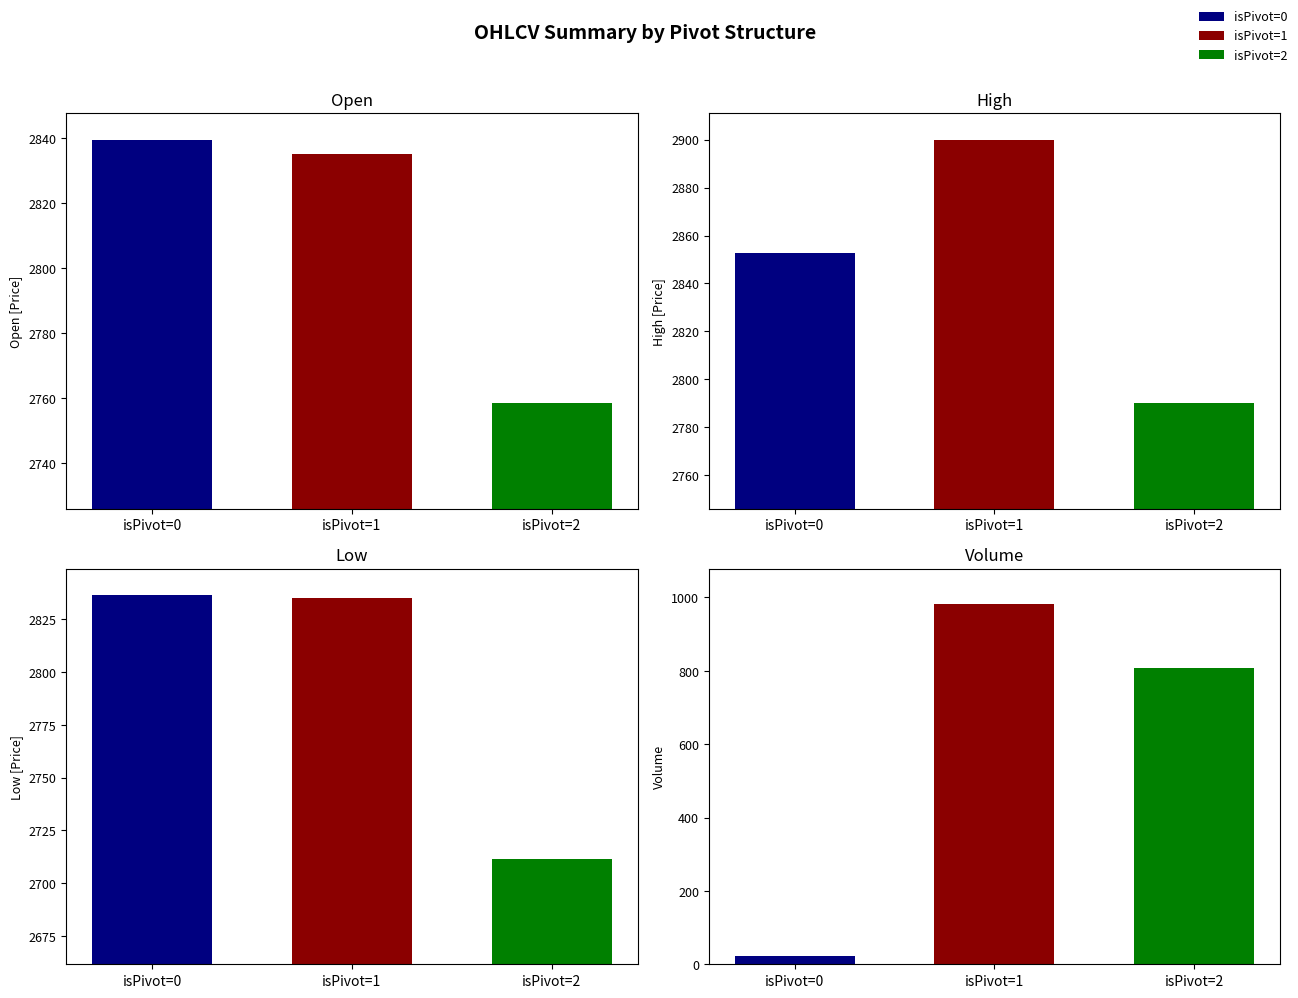

The value of Volume at isPivot=0 is 36.4. True or false?

False